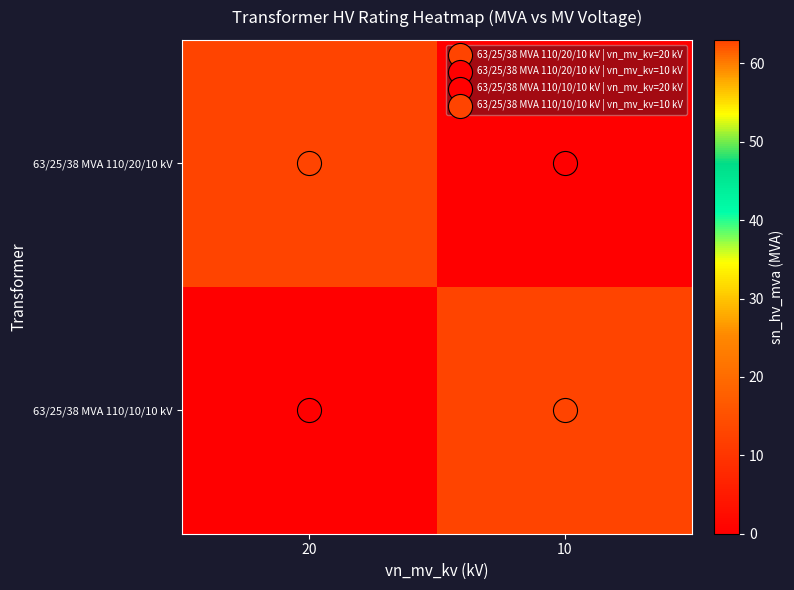

The 63/25/38 MVA 110/20/10 kV series shows 0 at 10. True or false?

True